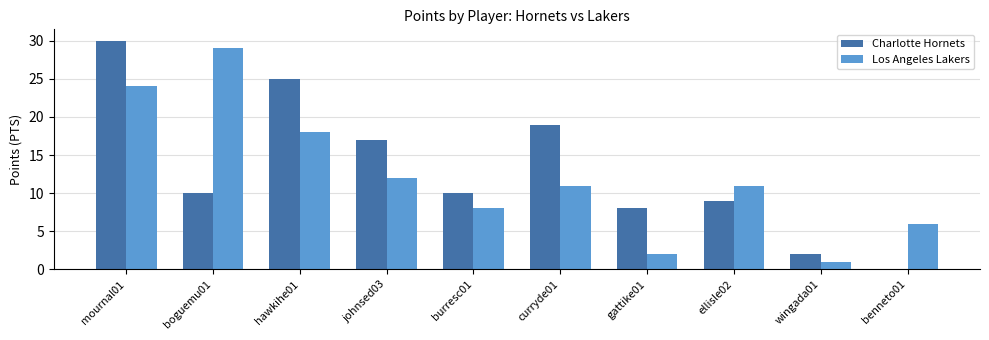

How many groups of bars are there?

10